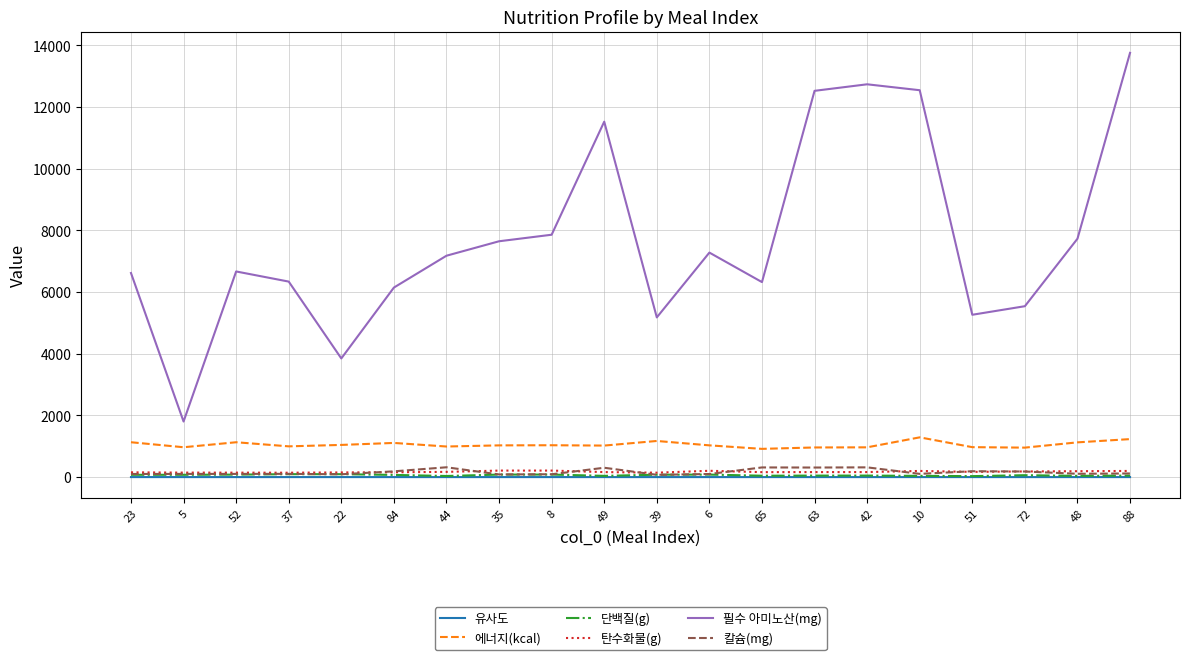

At how many categories does at least one series exceed 10790?

5